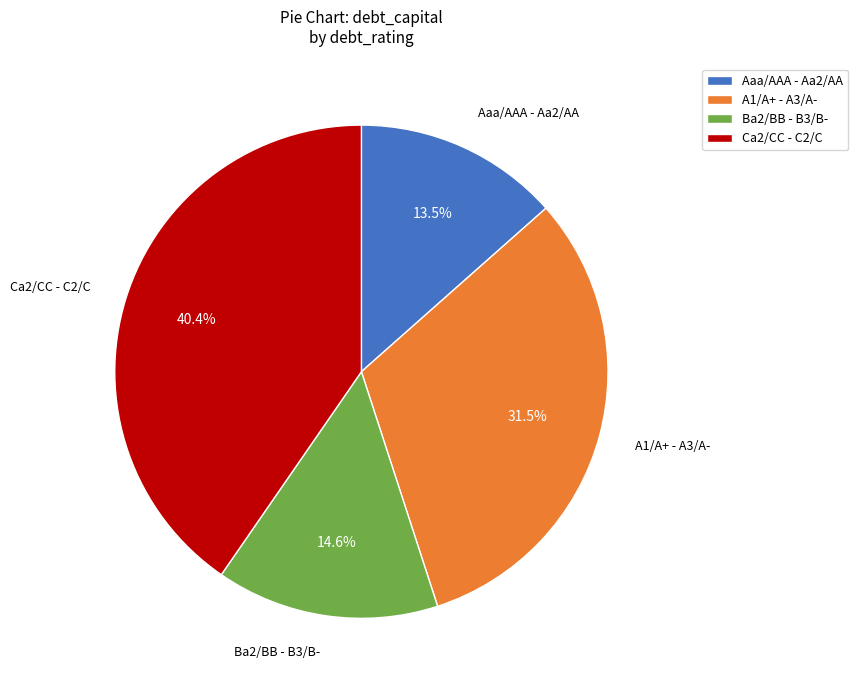

Count the number of slices in the pie.

4